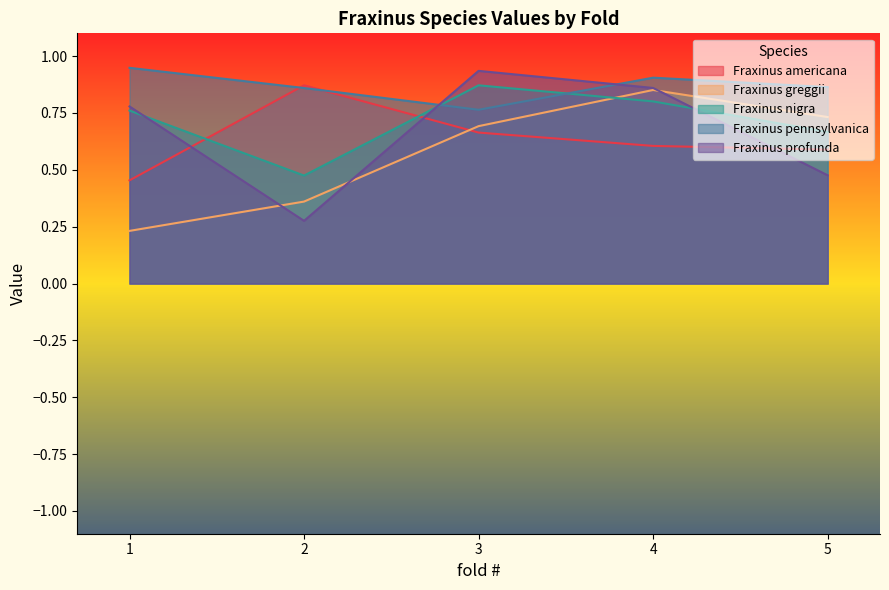

How many lines are shown in the chart?

5